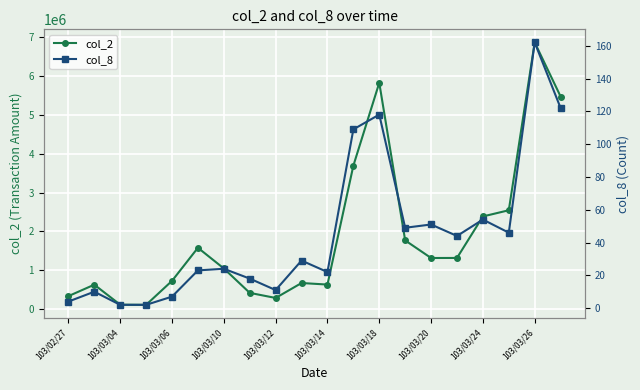

True or false: col_2 has more than 0 interior local peaks.

True